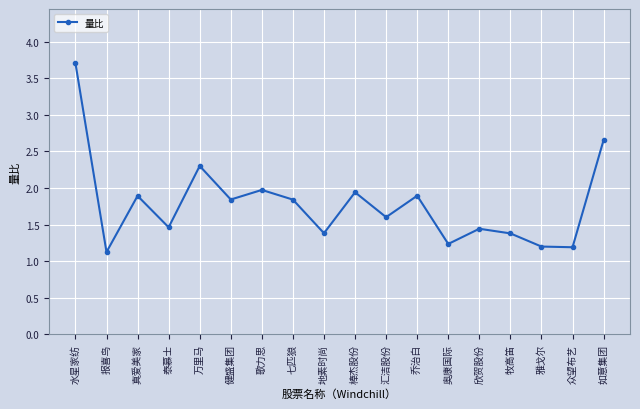

What is the label of the 3rd point from the left?

真爱美家